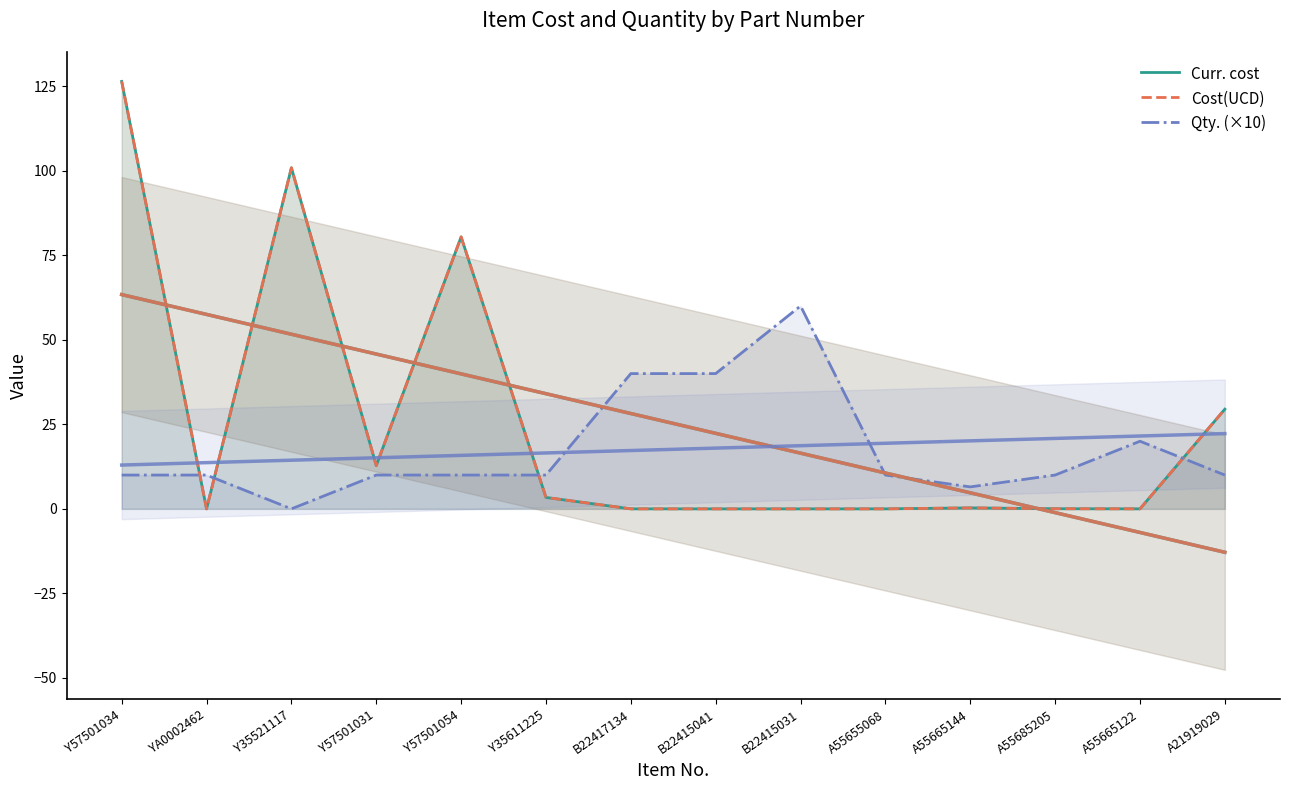

Read the Curr. cost value at Y35611225.

3.4